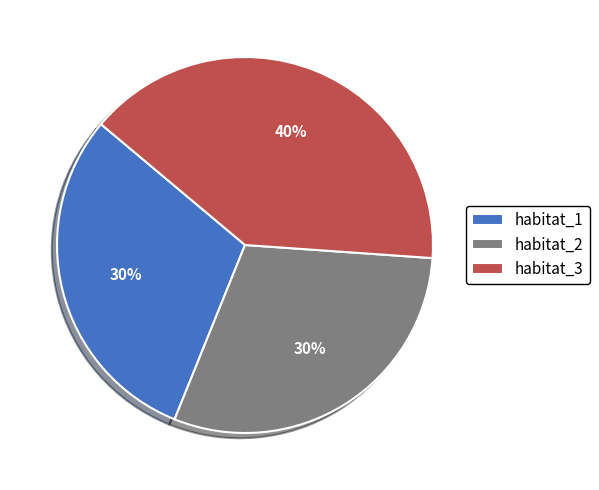

To the nearest percent, what portion does habitat_3 represent?

40%